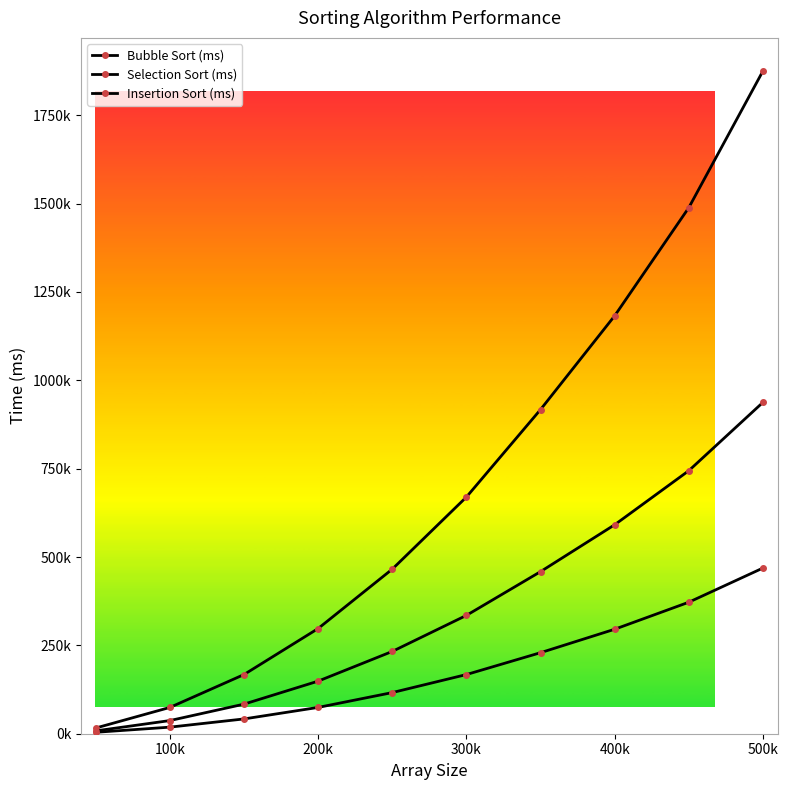

What is the average value of the Bubble Sort (ms) series?

715365.8